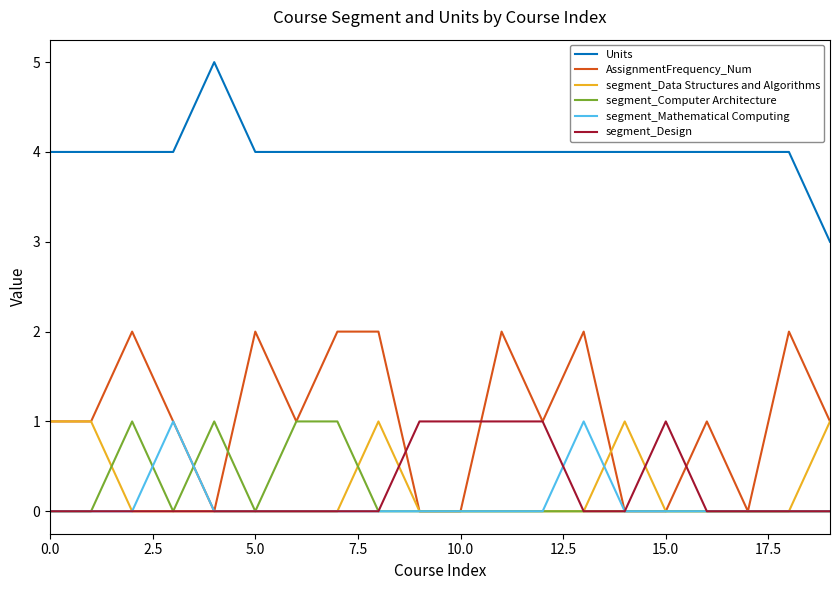

Is this an area chart (filled region under the line)?

No